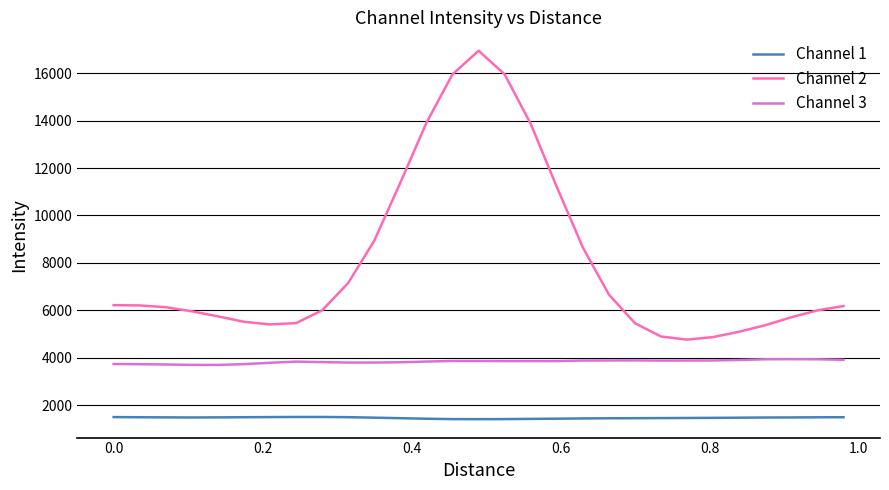

What is the greatest value displayed?

16942.4